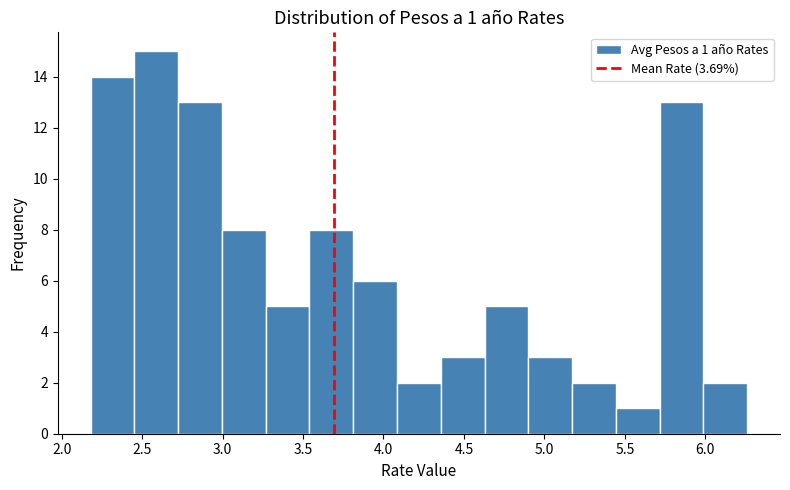

Over which range of the x-axis is the bar tallest?

2.45 to 2.70